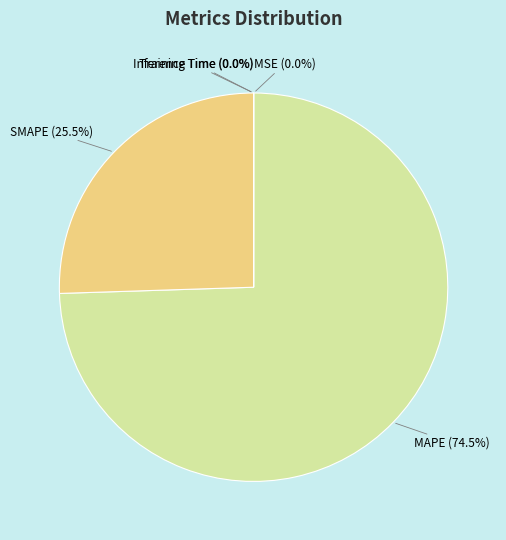

Is there a majority slice in this chart?

Yes